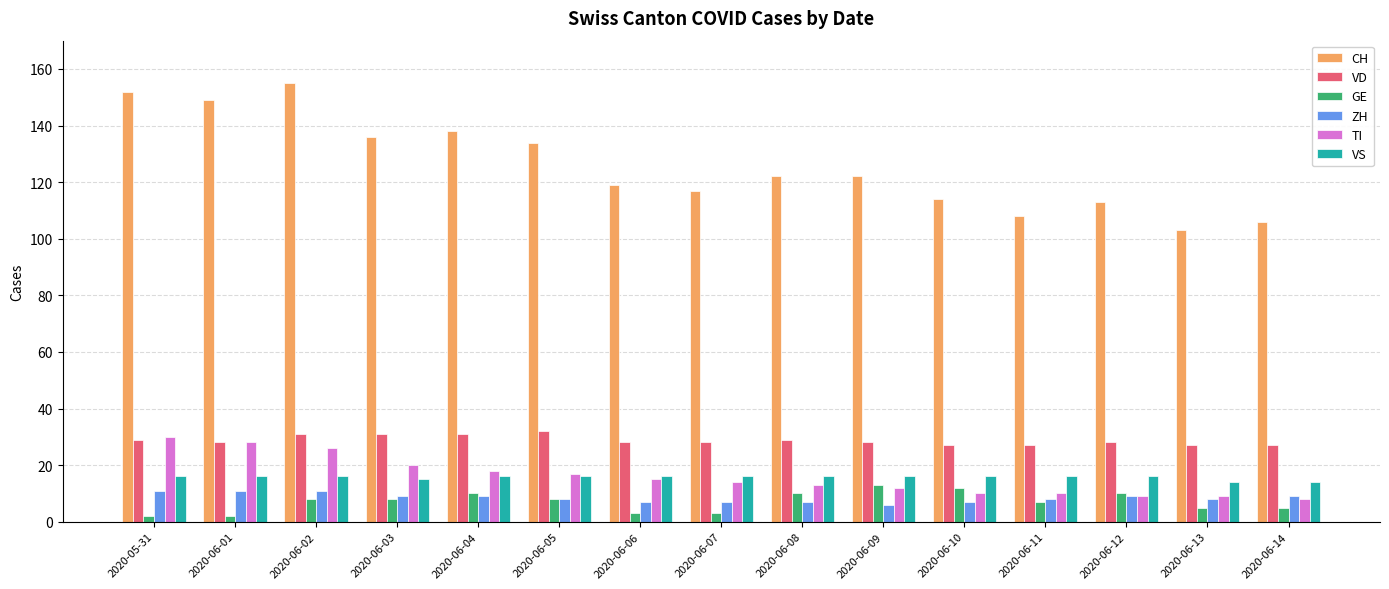

The VD series shows 39 at 2020-05-31. True or false?

False